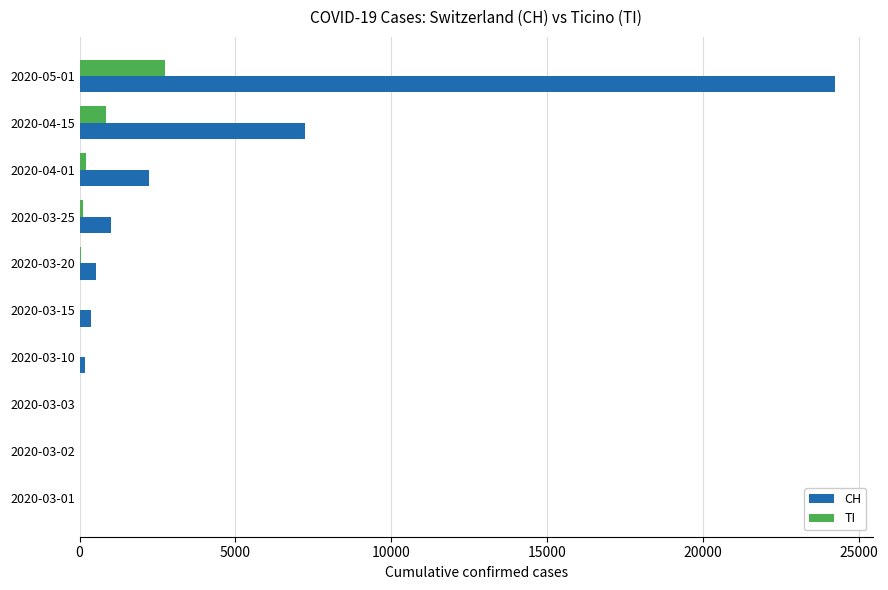

What is the greatest value displayed?

24228